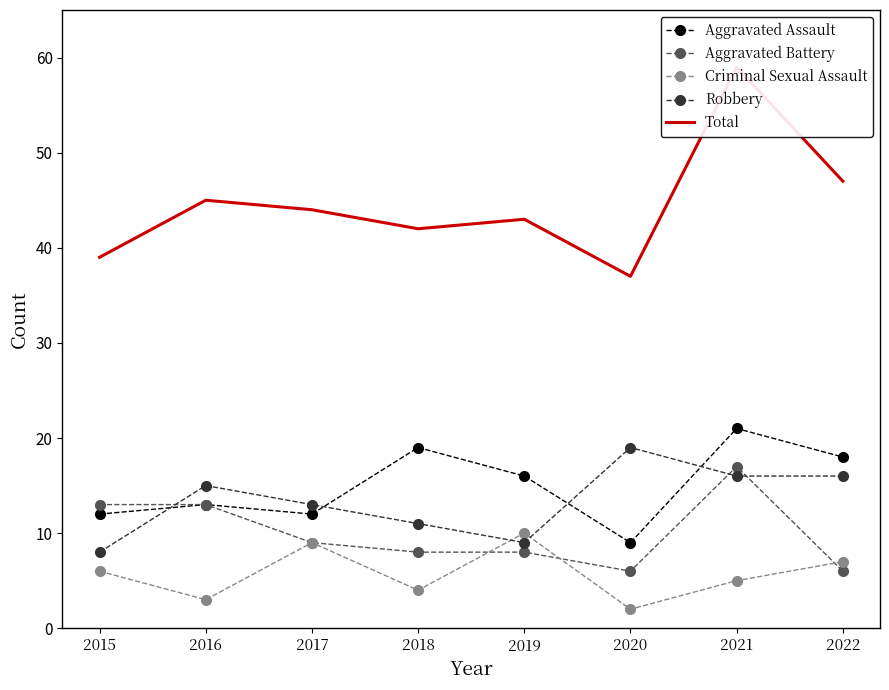

The value of Aggravated Battery at 2017 is 9. True or false?

True